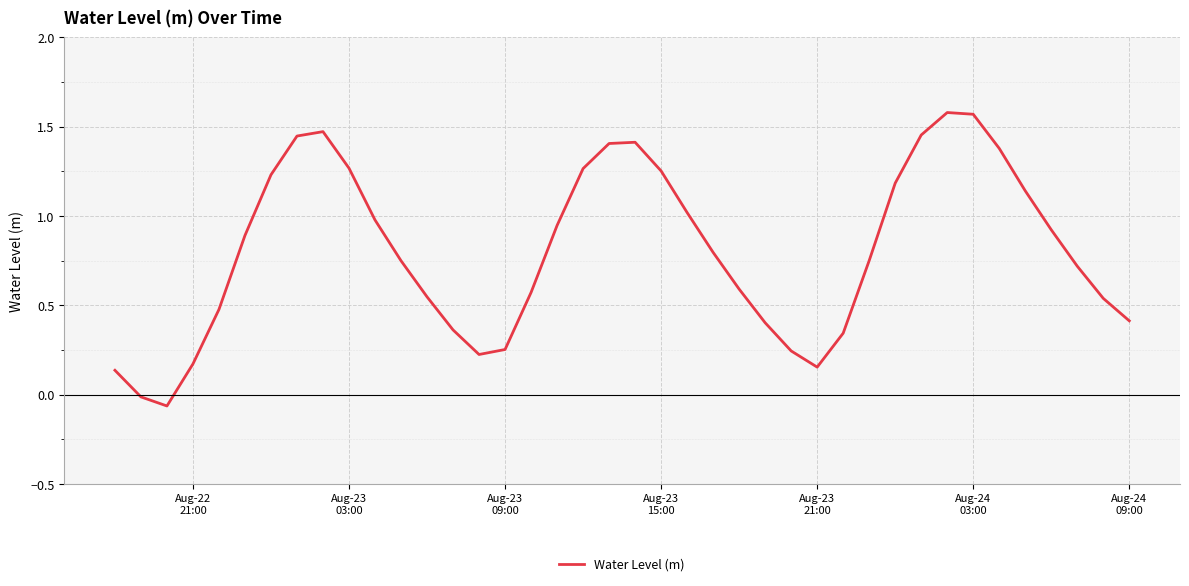

How many values are above zero?

38